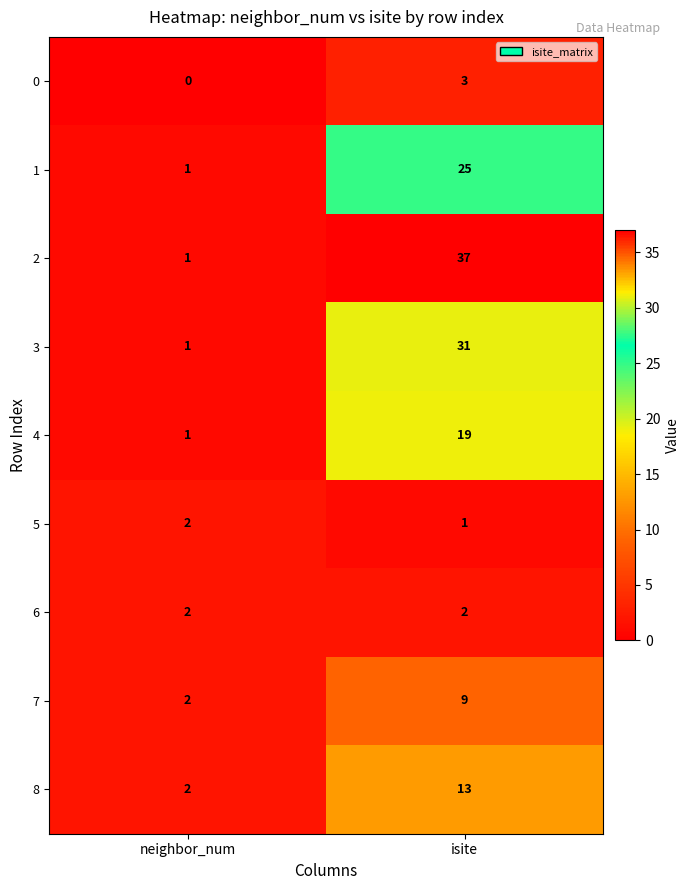

At which category does the chart reach its minimum across all series?

neighbor_num